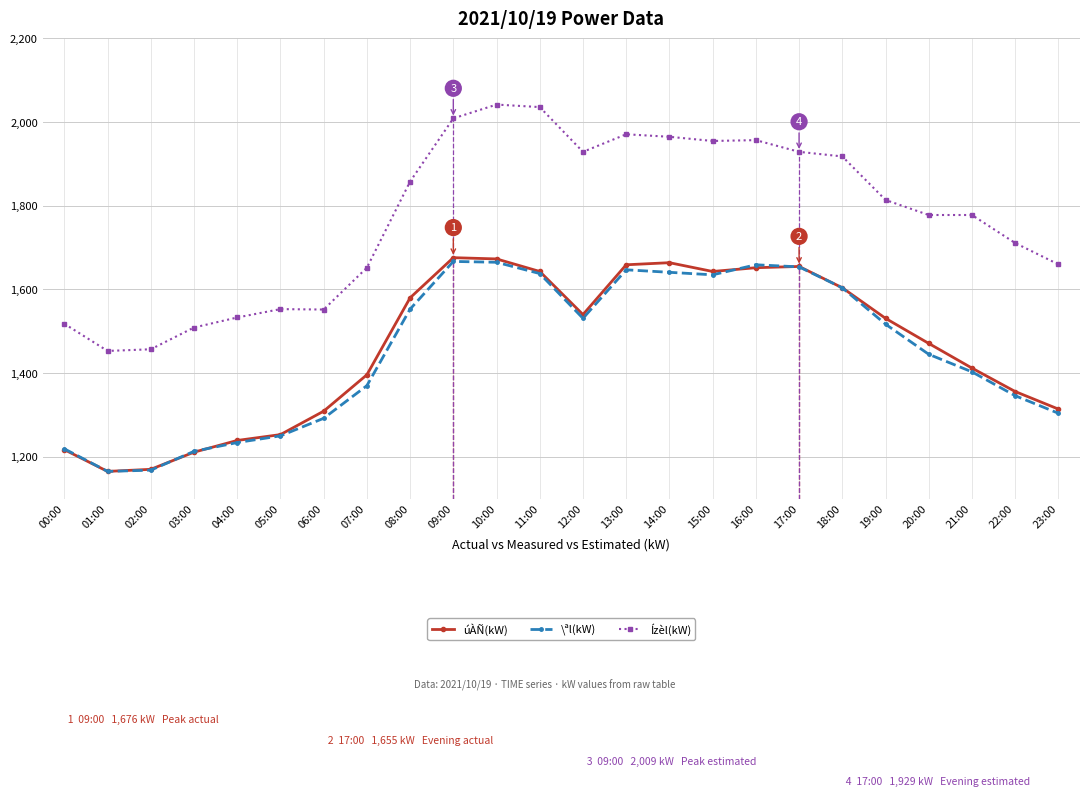

What is the minimum value shown in the chart?

1165